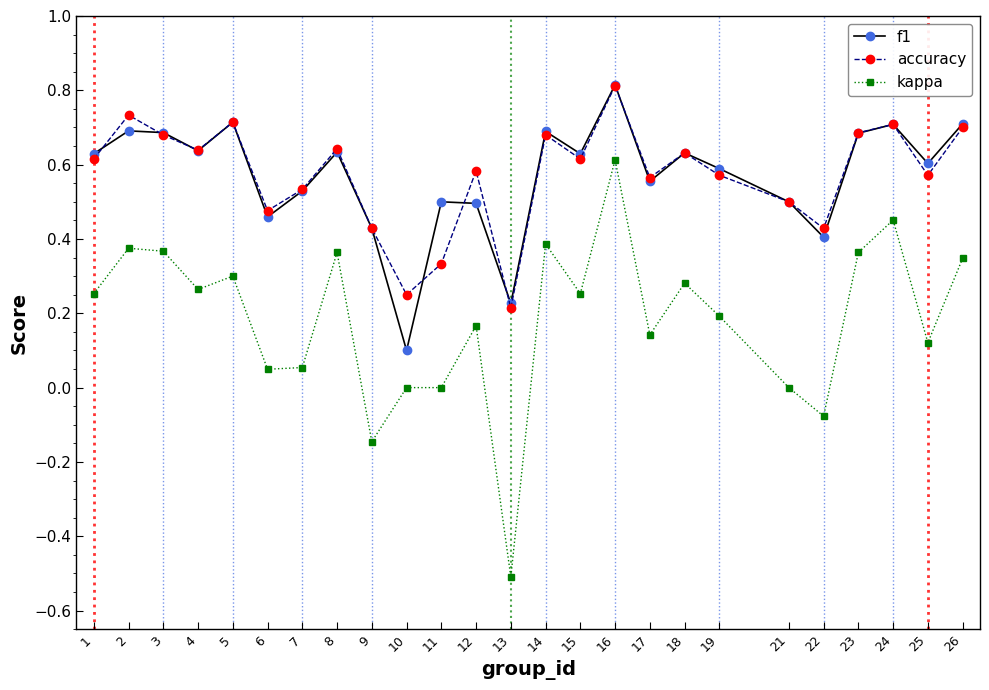

True or false: f1 and kappa intersect in this chart.

False